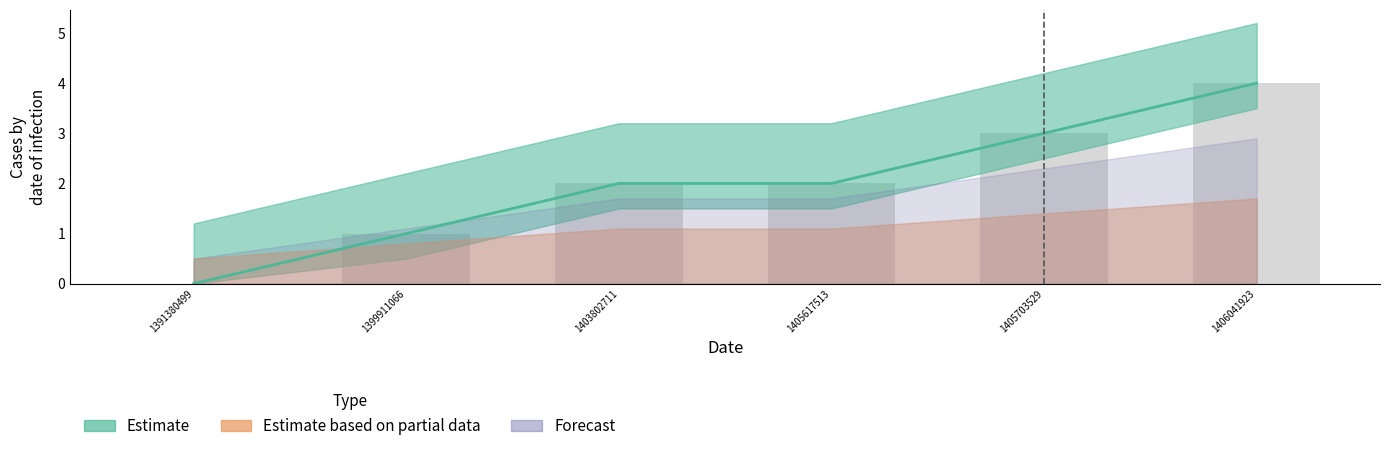

What is the difference between the second highest and minimum values?

3